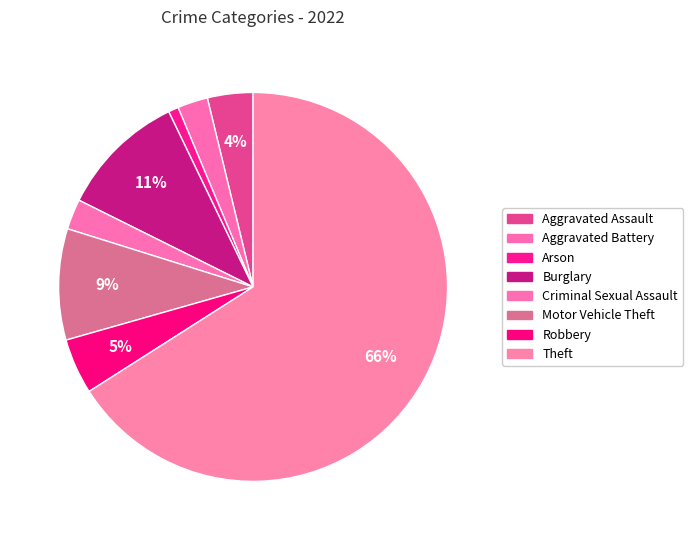

Which slice is the largest?

Theft